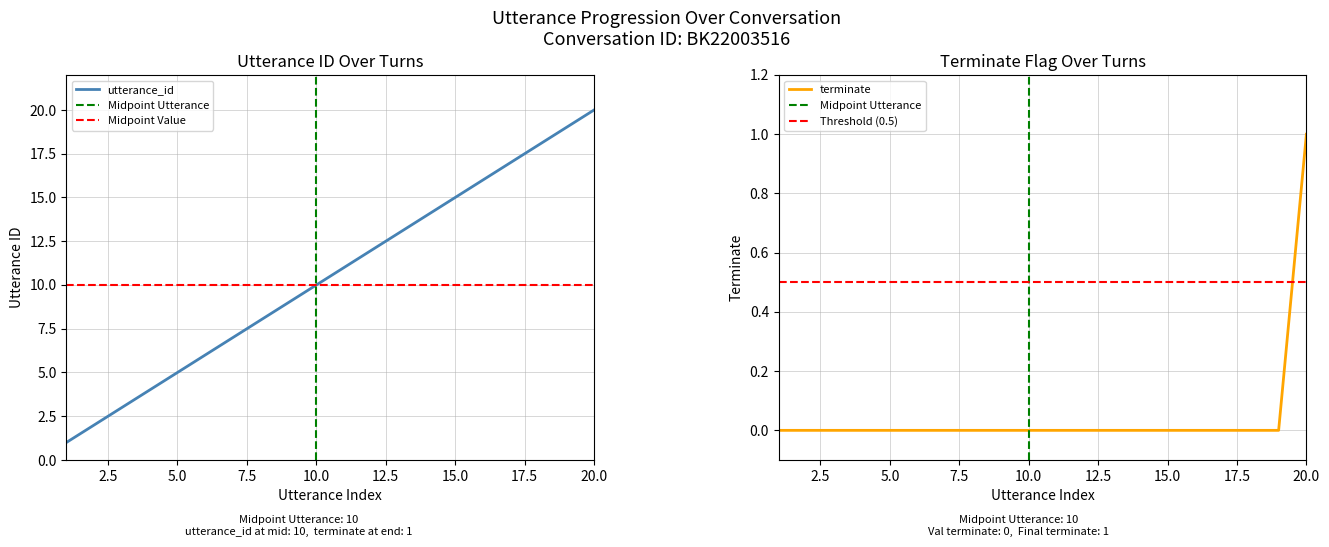

Which category has the highest value in the utterance_id series?

20.0